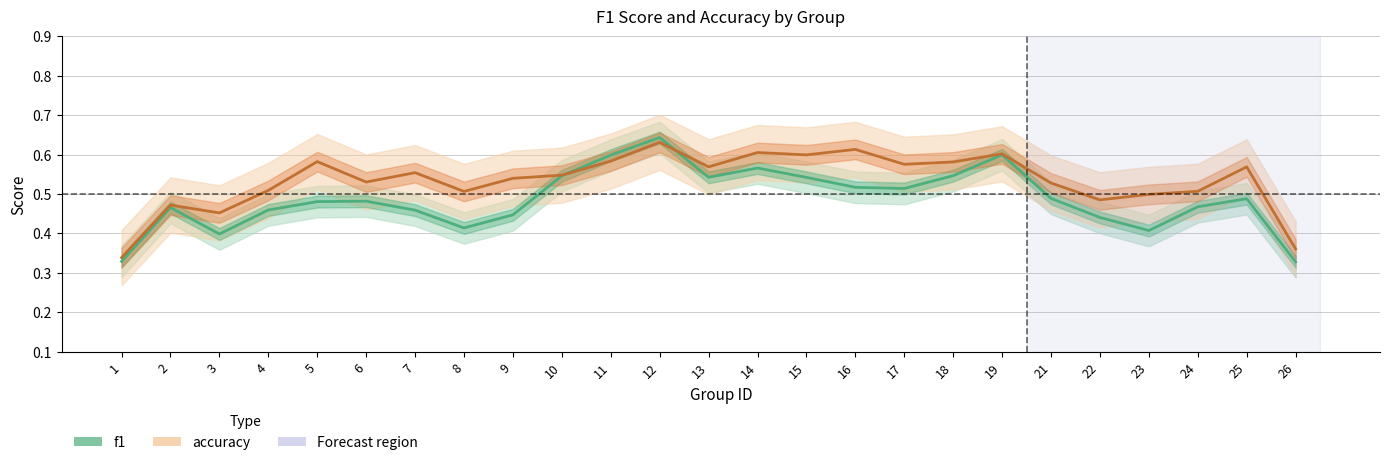

What is the maximum value for f1?

0.6